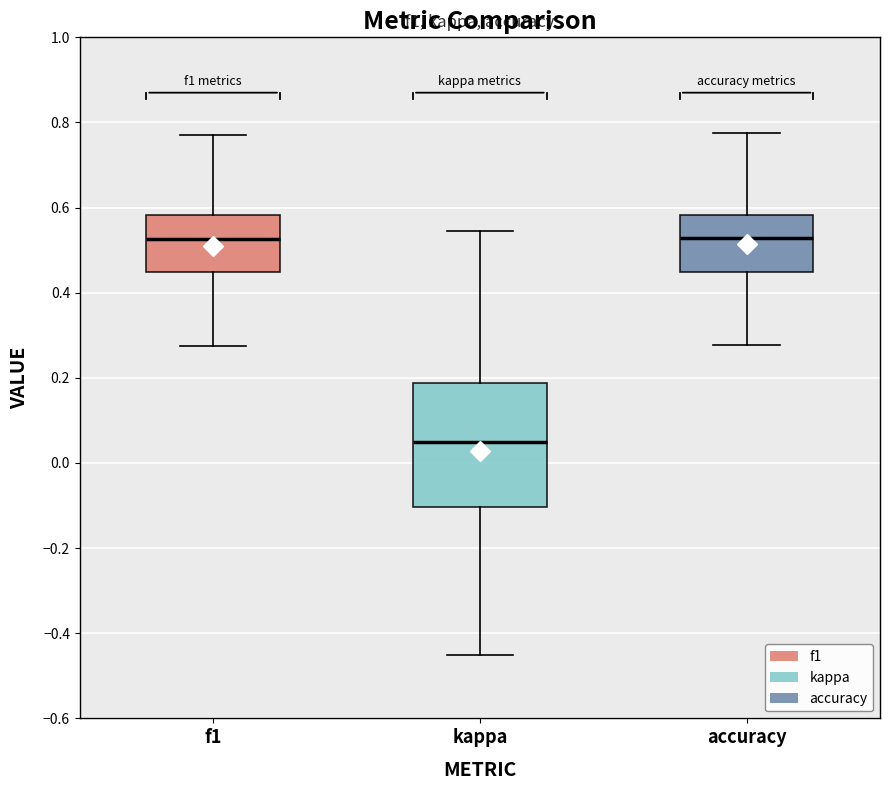

Comparing the boxes themselves (not the whiskers), which one is the tallest?

kappa